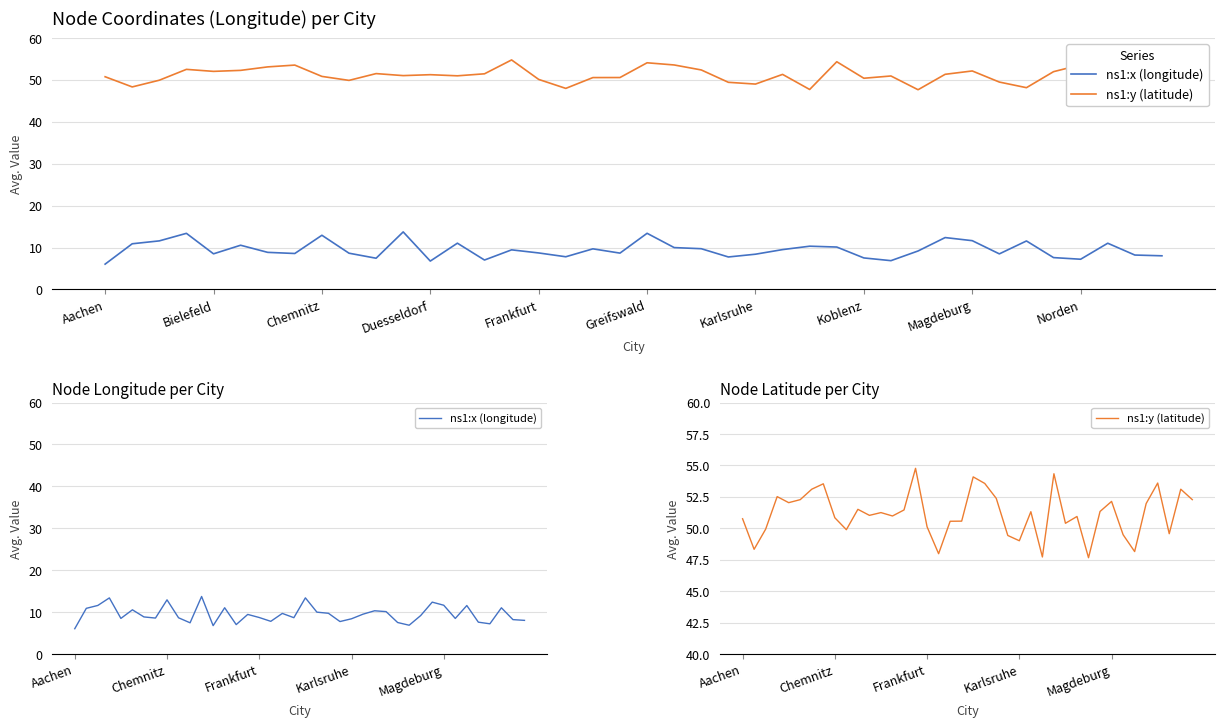

Rank the series at 19 from lowest to highest value.

ns1:x (longitude), ns1:y (latitude)